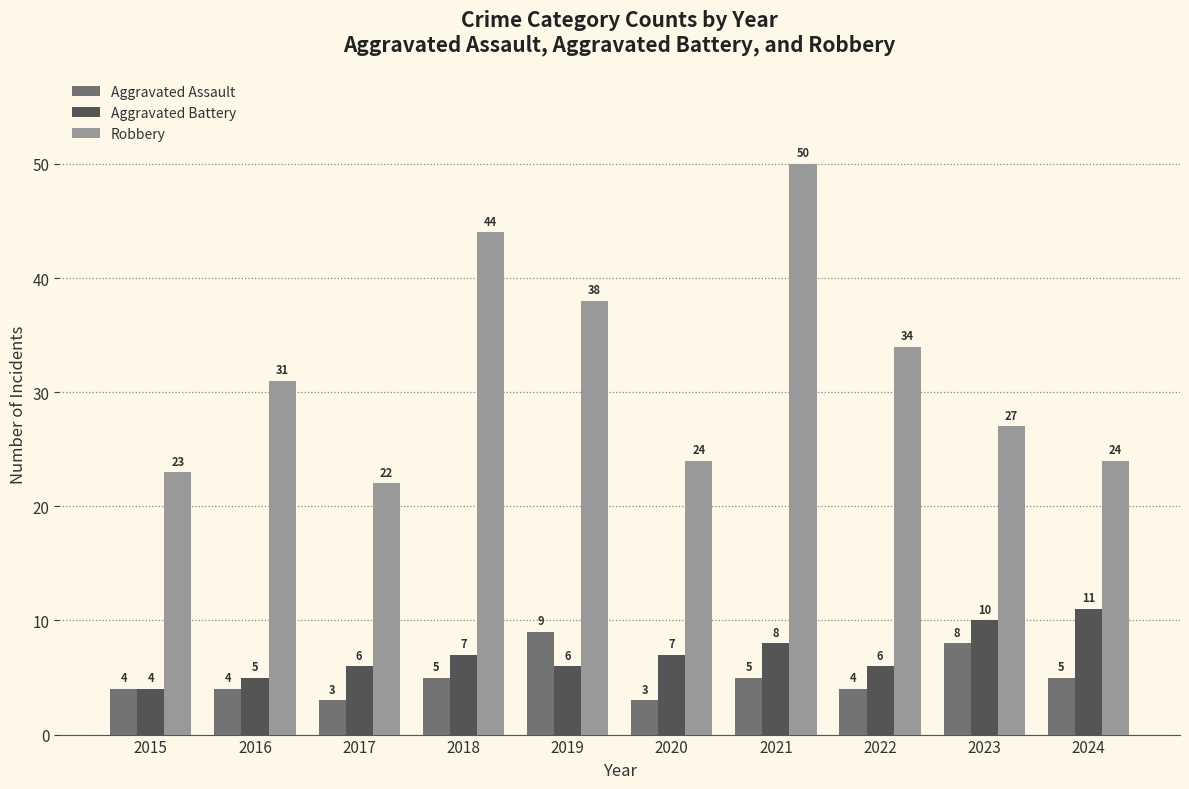

How many values in the Robbery series are below 31?

5